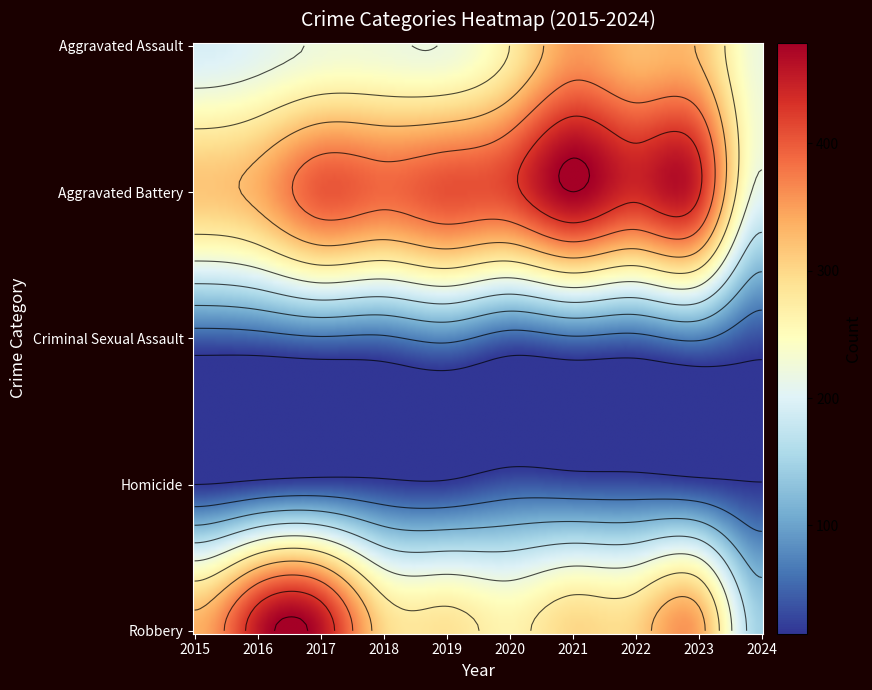

List the labels in order of Criminal Sexual Assault value, smallest first.

2024, 2015, 2020, 2016, 2022, 2018, 2021, 2017, 2023, 2019